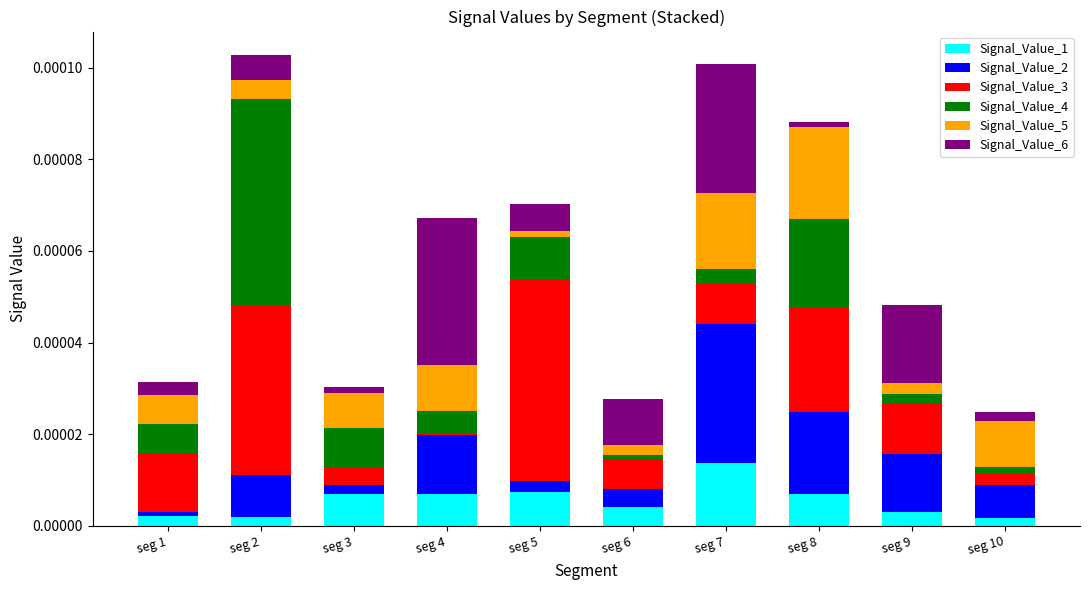

Is it true that Signal_Value_1 equals 0.0 at seg 6?

True